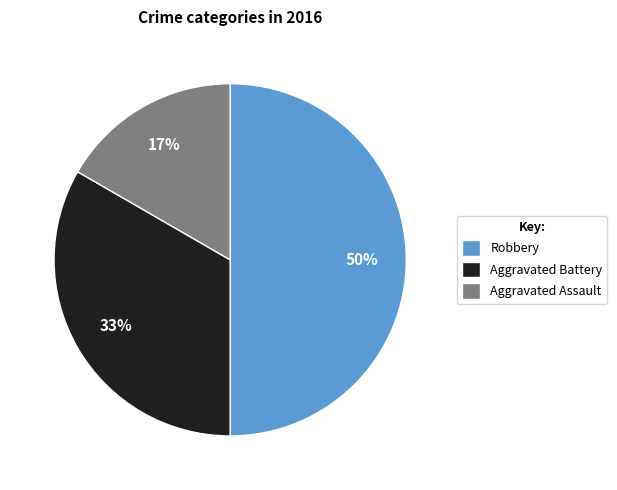

Between Robbery and Aggravated Assault, which is larger?

Robbery